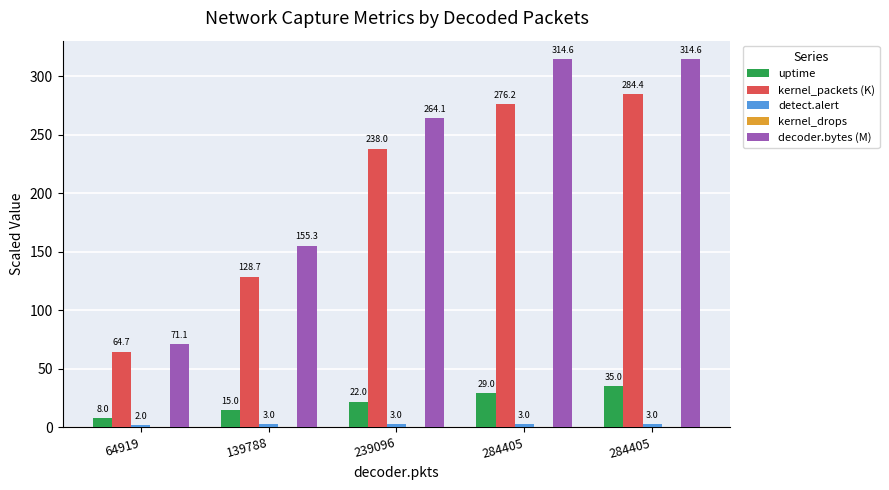

How many distinct data groups are displayed?

4